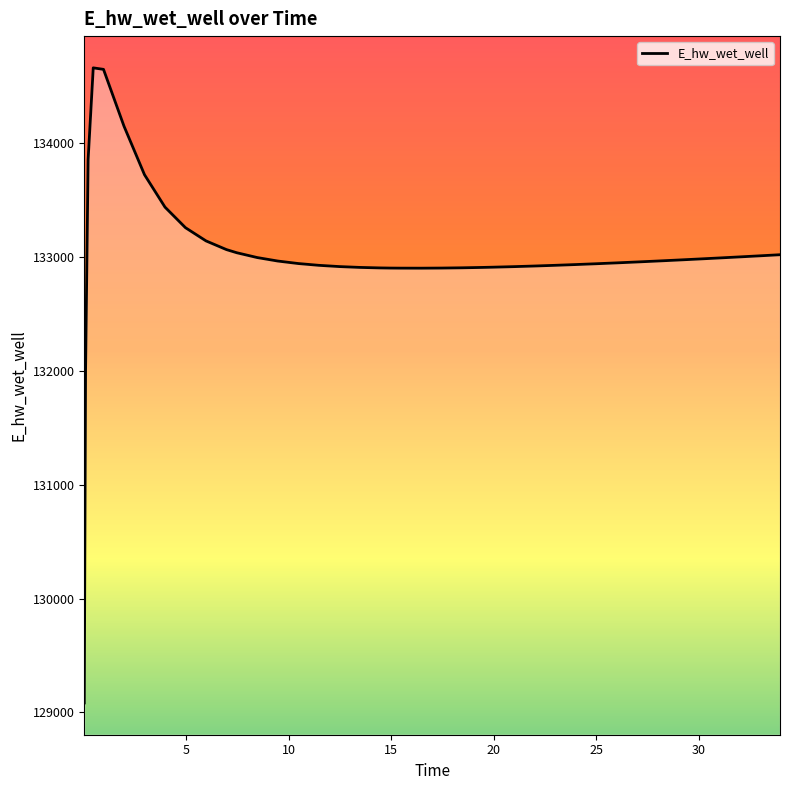

What is the greatest value displayed?

134661.4